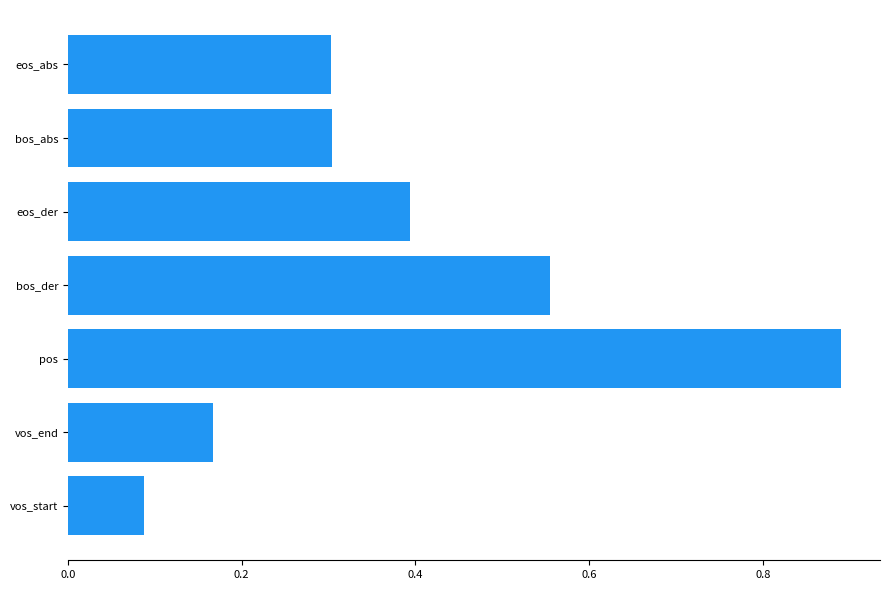

The value at pos is 1.4. True or false?

False